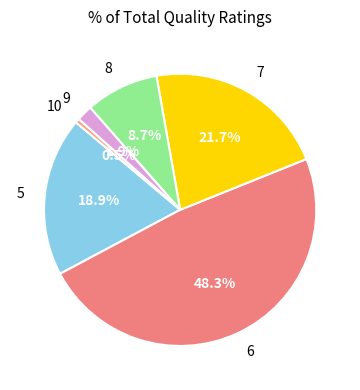

To the nearest percent, what is the combined percentage of 7 and 8?

30%